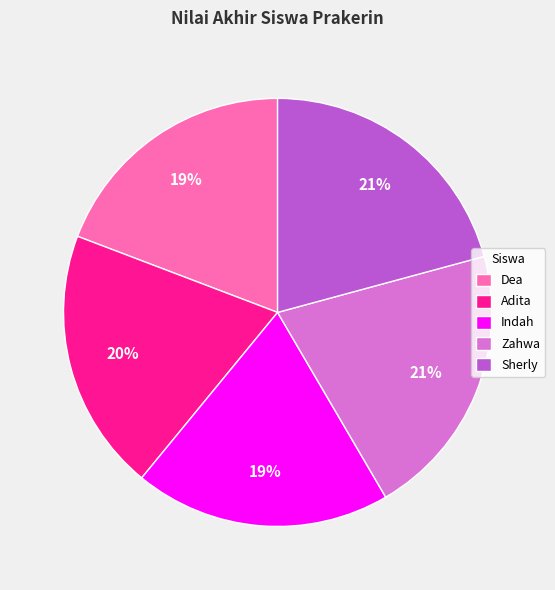

What is the ratio of the value at Zahwa to the value at Indah?

1.1